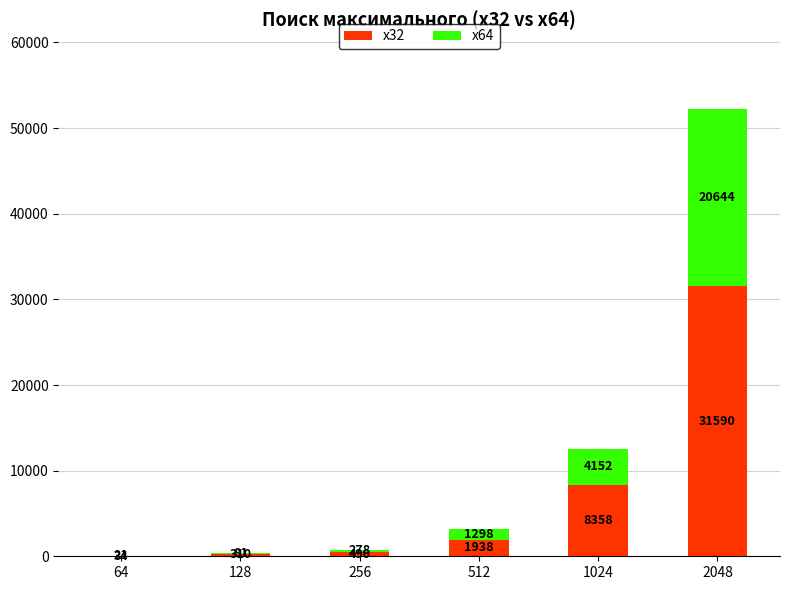

At which category is the sum across all series the highest?

2048